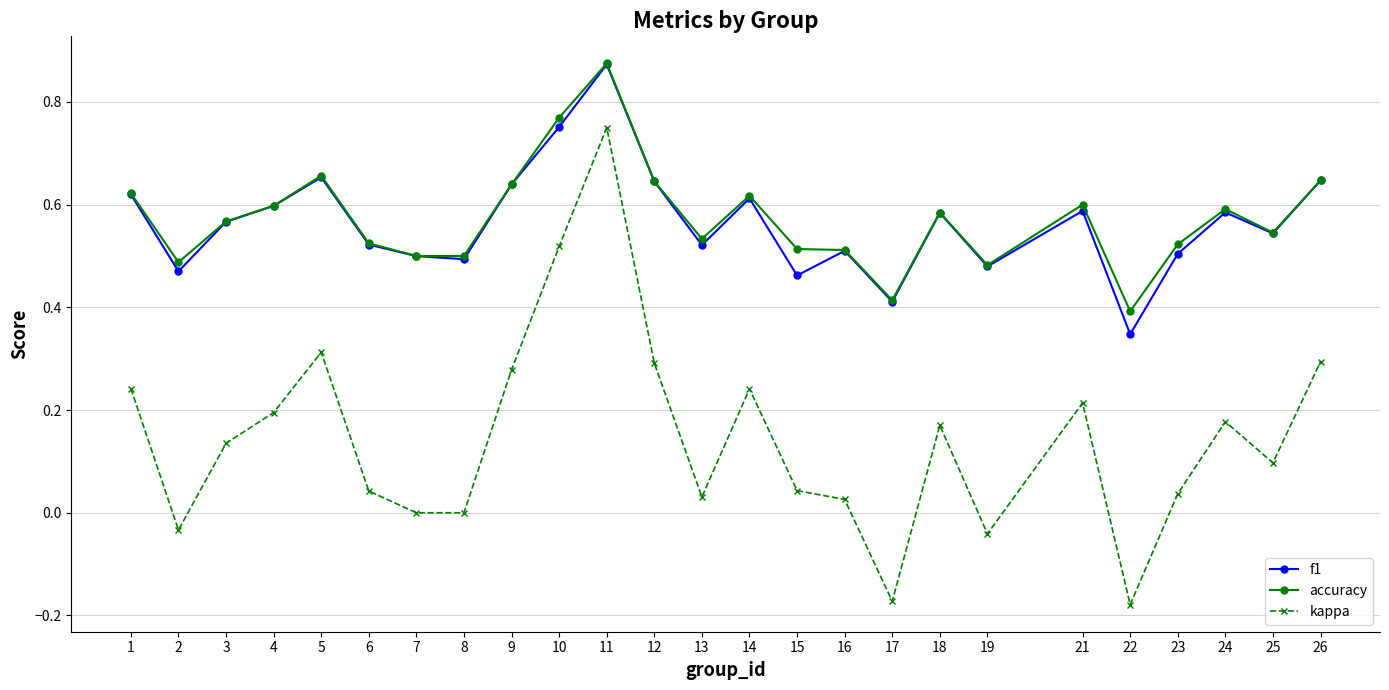

In f1, how many points are lower than both neighbors (excluding endpoints)?

8